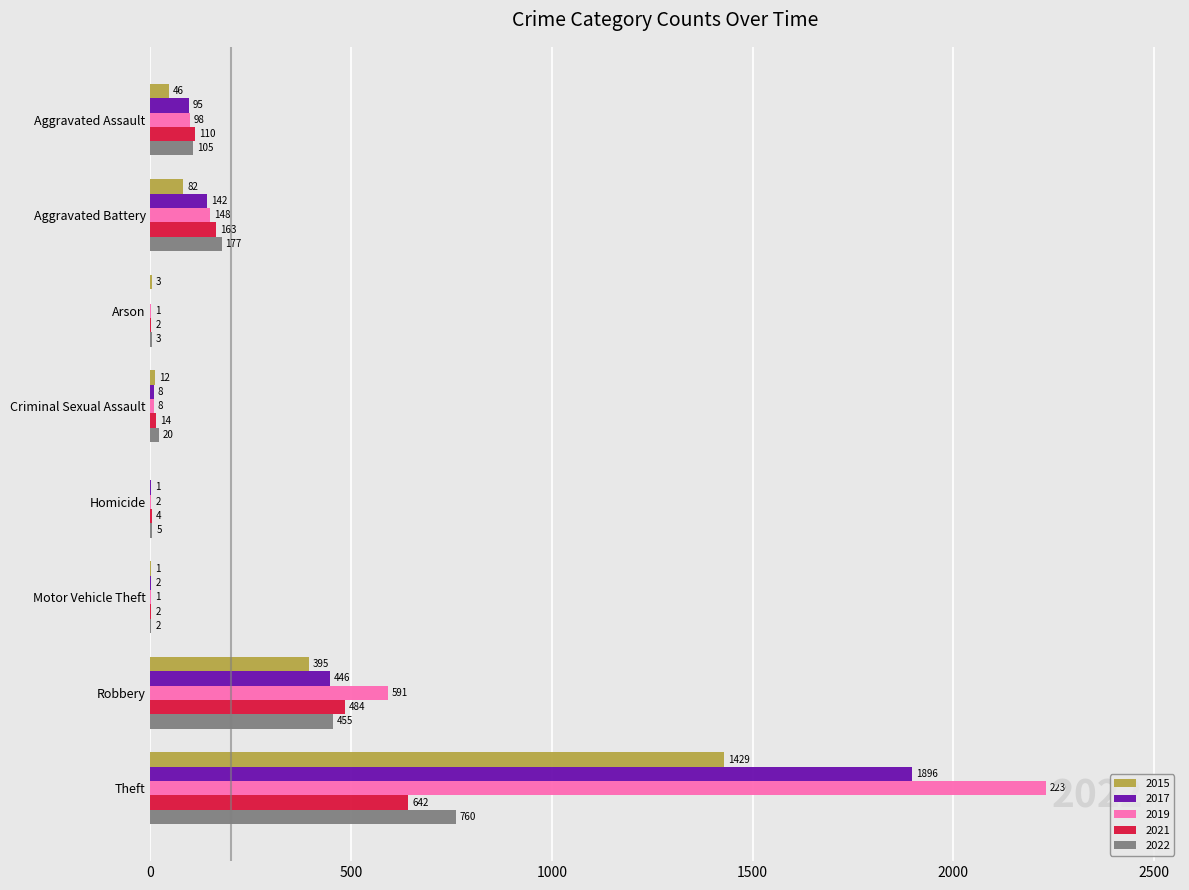

Count the number of categories in the chart.

8